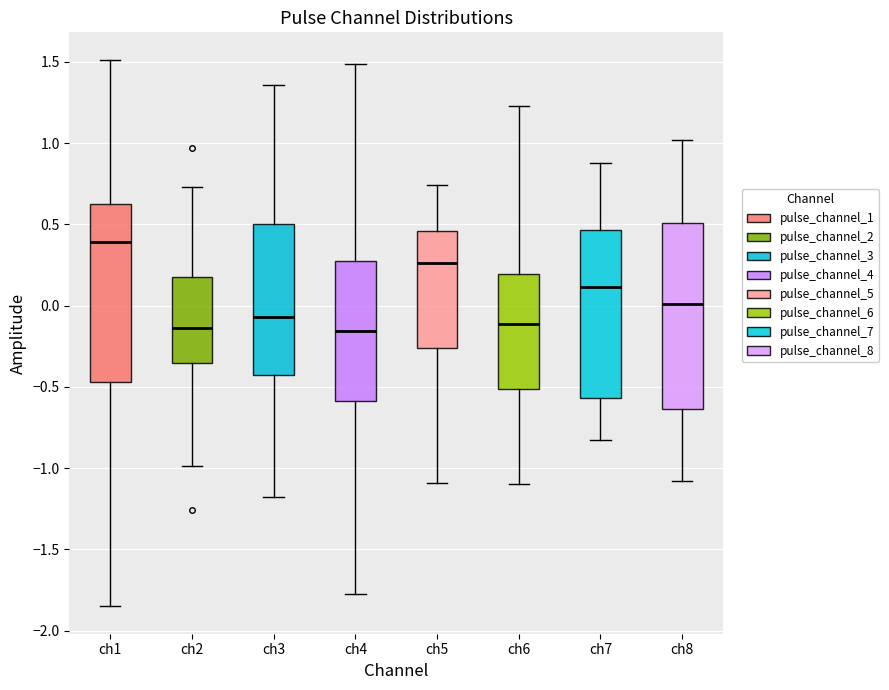

Where does the median line of the box for ch3 sit on the y-axis? The values are not printed on the chart, so give them approximately, as read against the axis.

-0.05